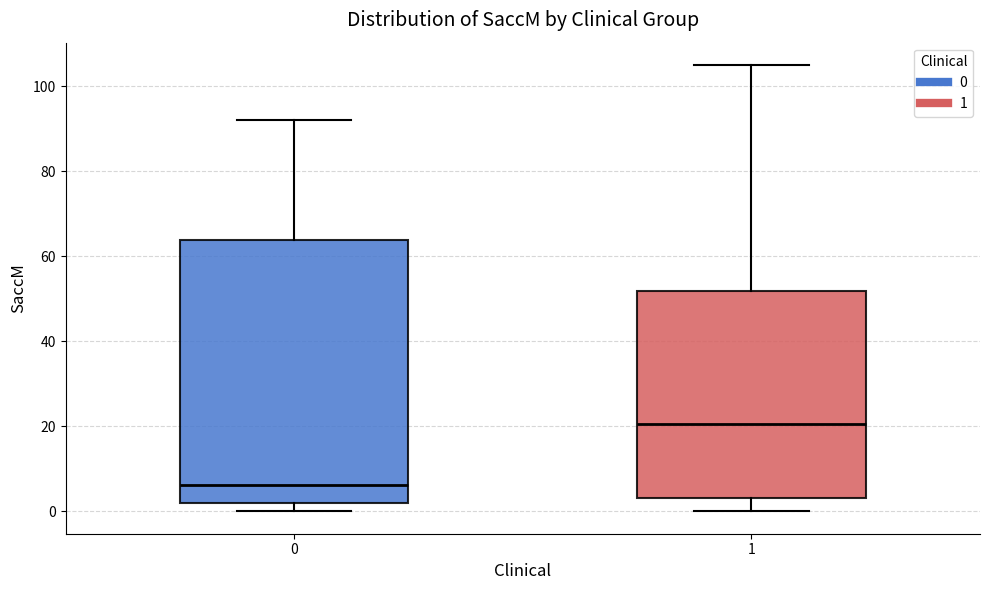

Where does the upper whisker of the box at x = 1 end on the y-axis? The values are not printed on the chart, so give them approximately, as read against the axis.

106